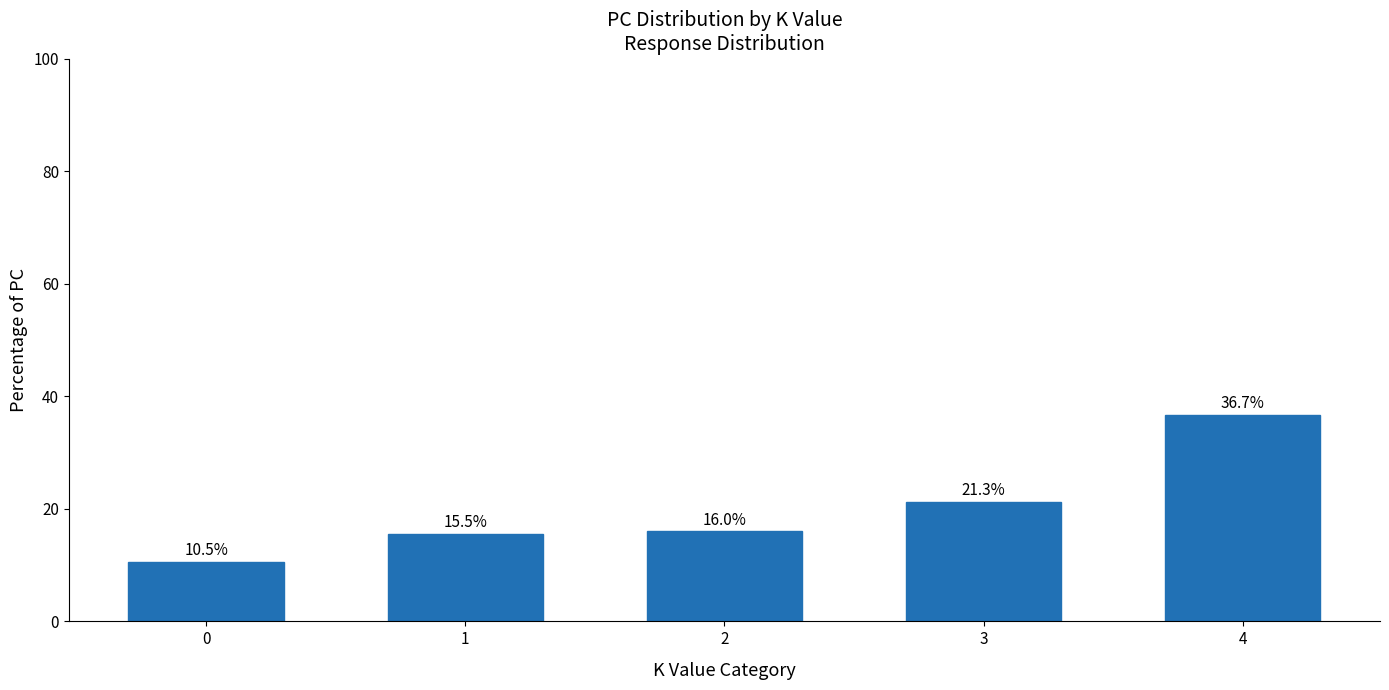

What is the approximate value at 2?

16.0